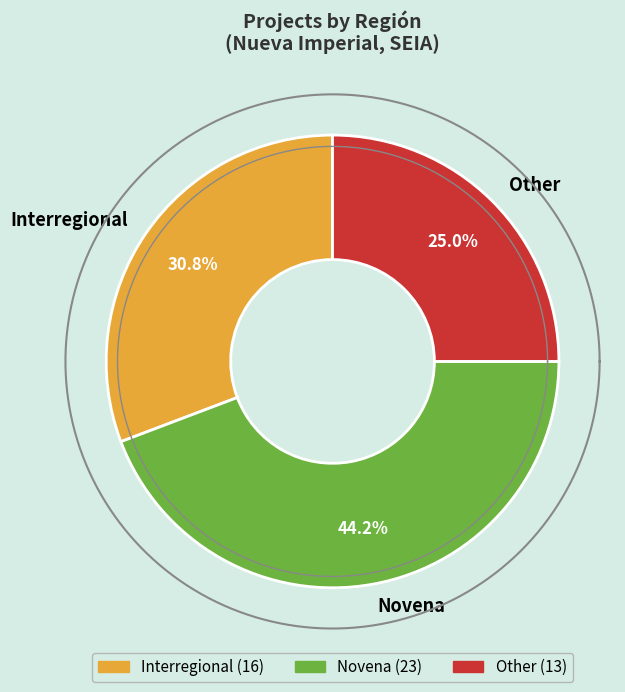

Count the number of slices in the pie.

3